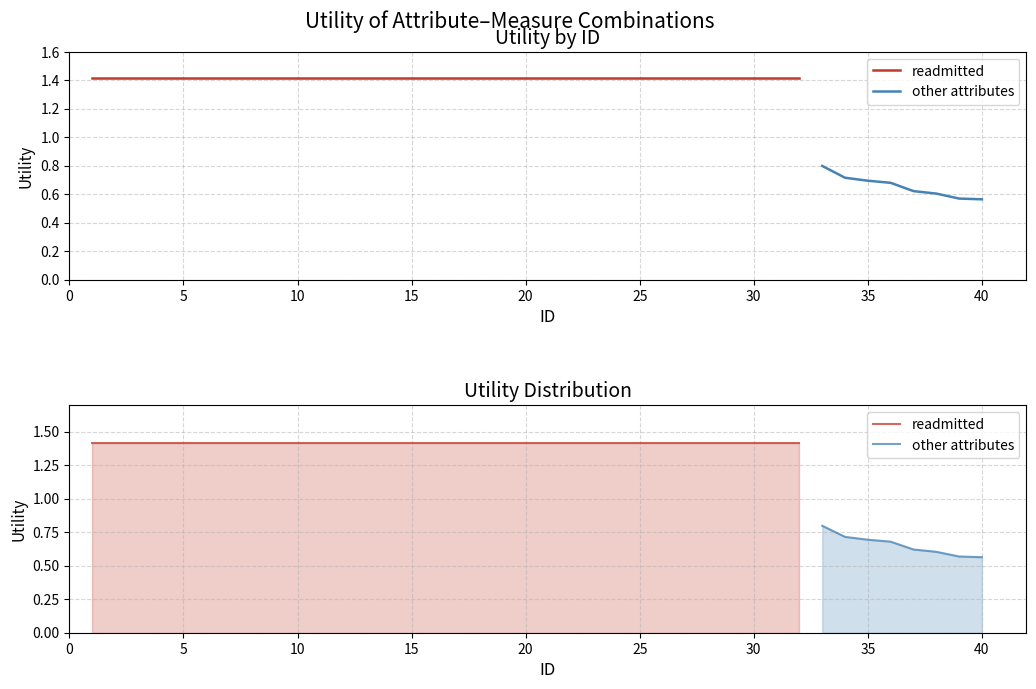

List the series in order of their overall mean, lowest first.

other attributes, readmitted